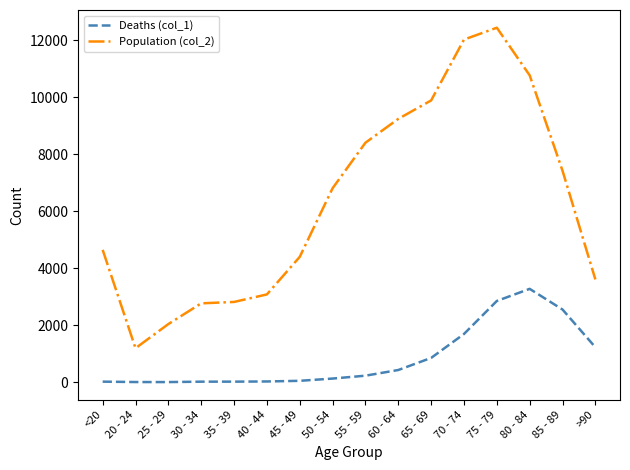

At which category is the sum across all series the highest?

75 - 79